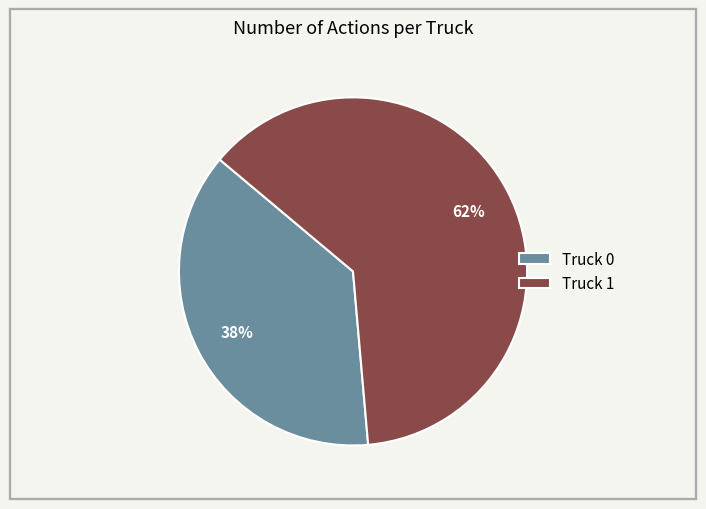

Rank the categories by value from lowest to highest.

Truck 0, Truck 1